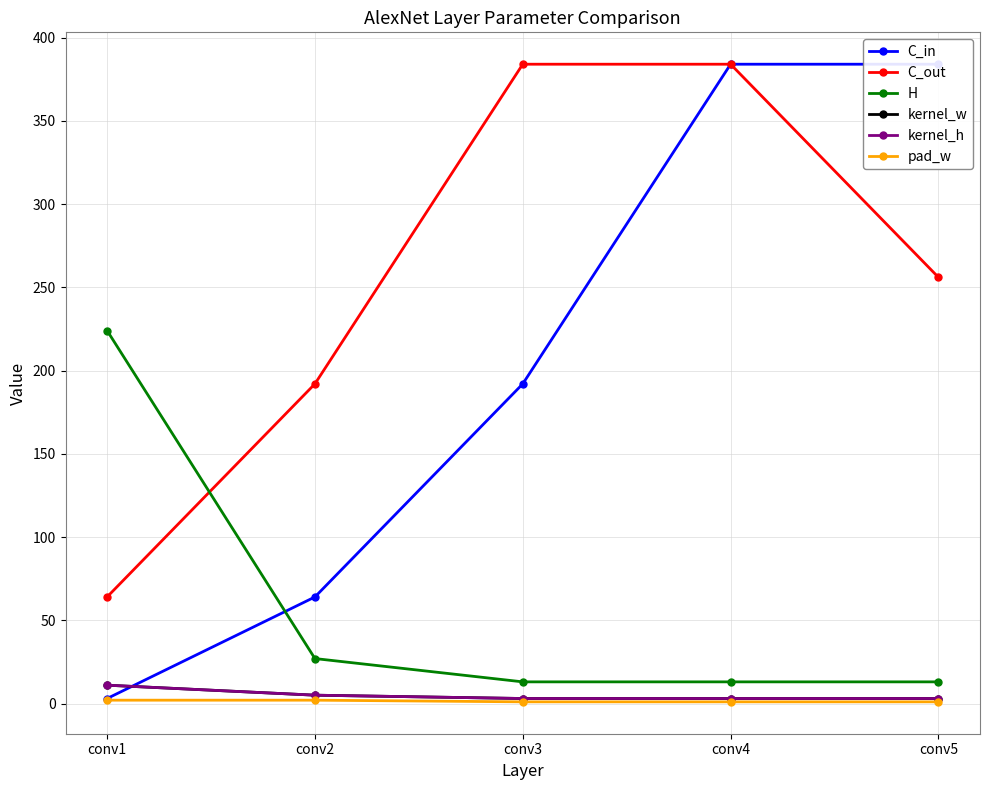

What is the lowest value of the kernel_w series?

3